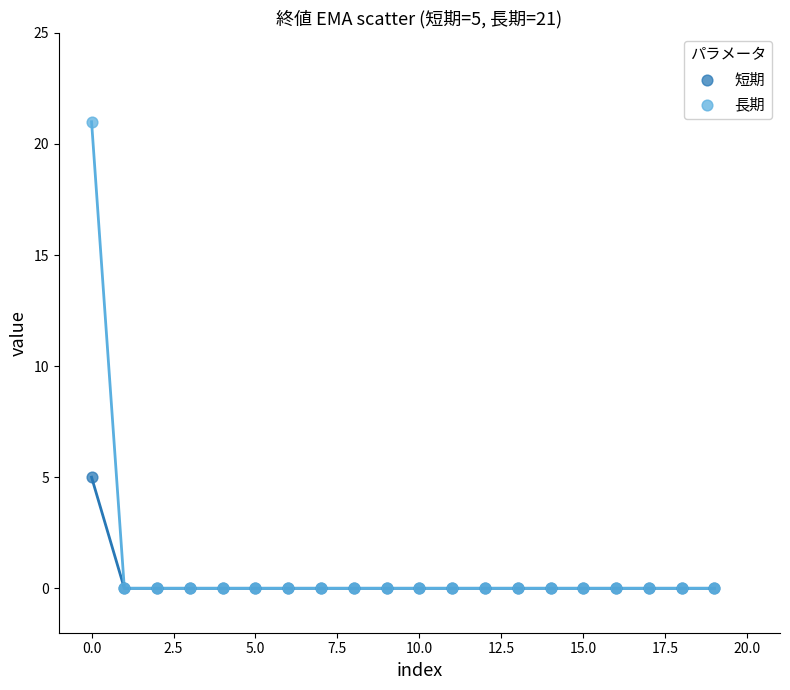

What are all the series names shown in the legend?

短期, 長期